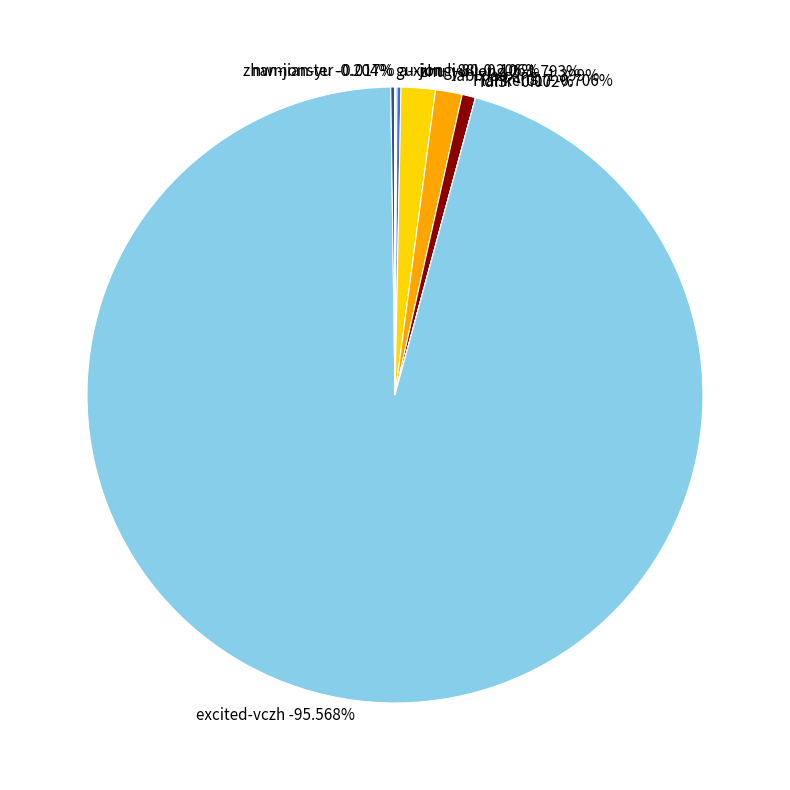

How many segments does this pie chart have?

9